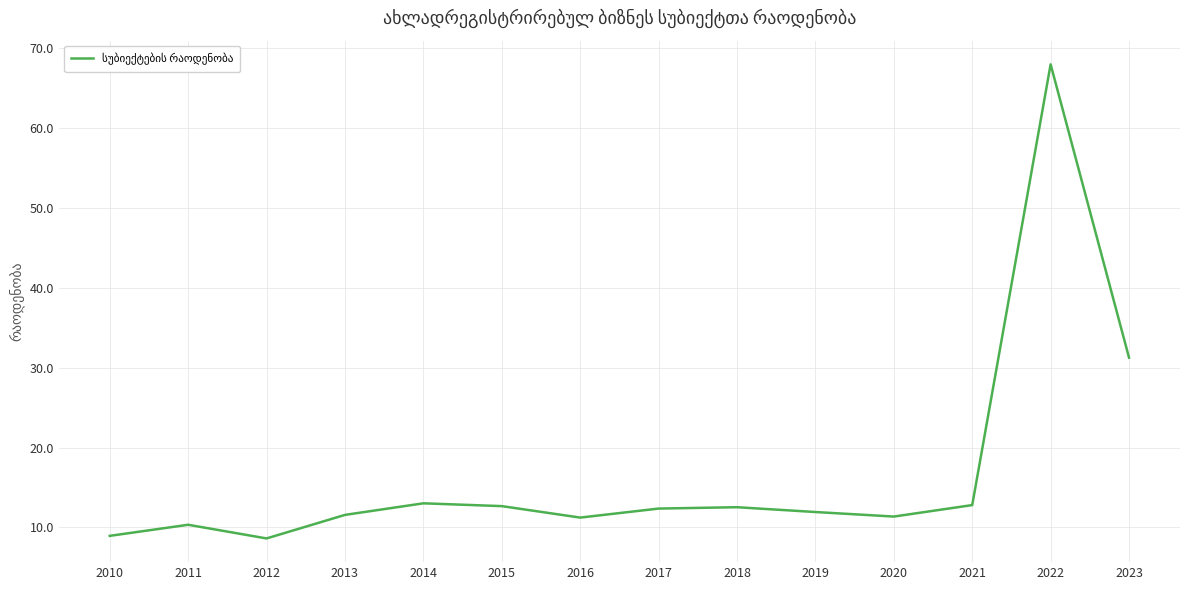

Which label corresponds to the largest value in the chart?

2022